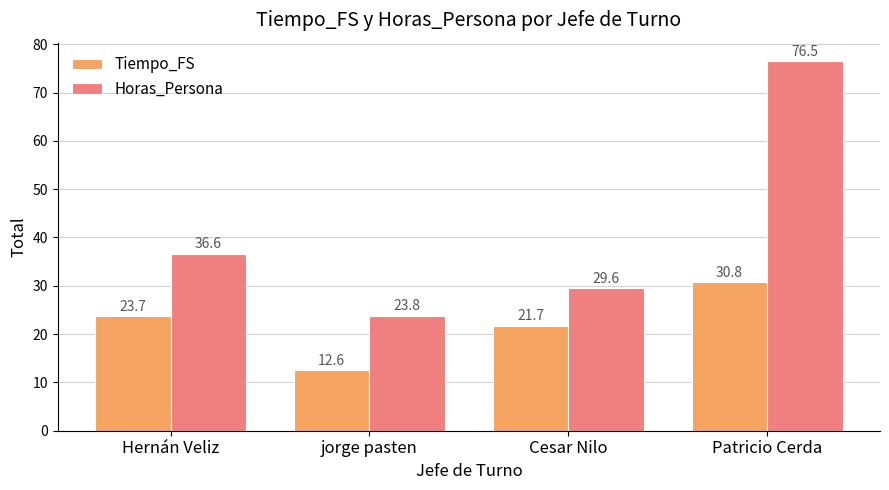

Is the value of Horas_Persona at jorge pasten greater than the value of Tiempo_FS at Patricio Cerda?

No